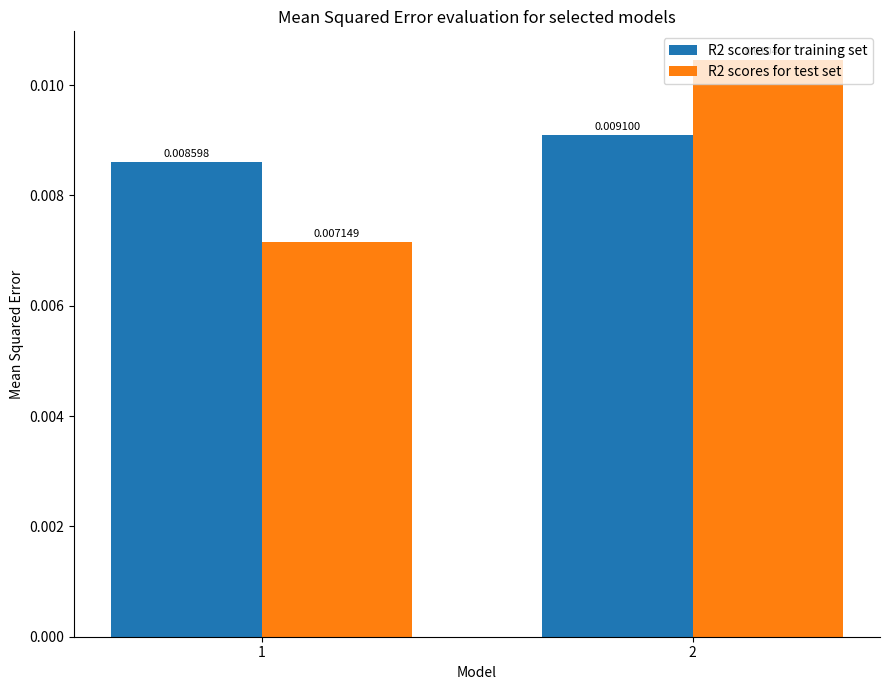

Which series has the largest total across all categories?

R2 scores for training set